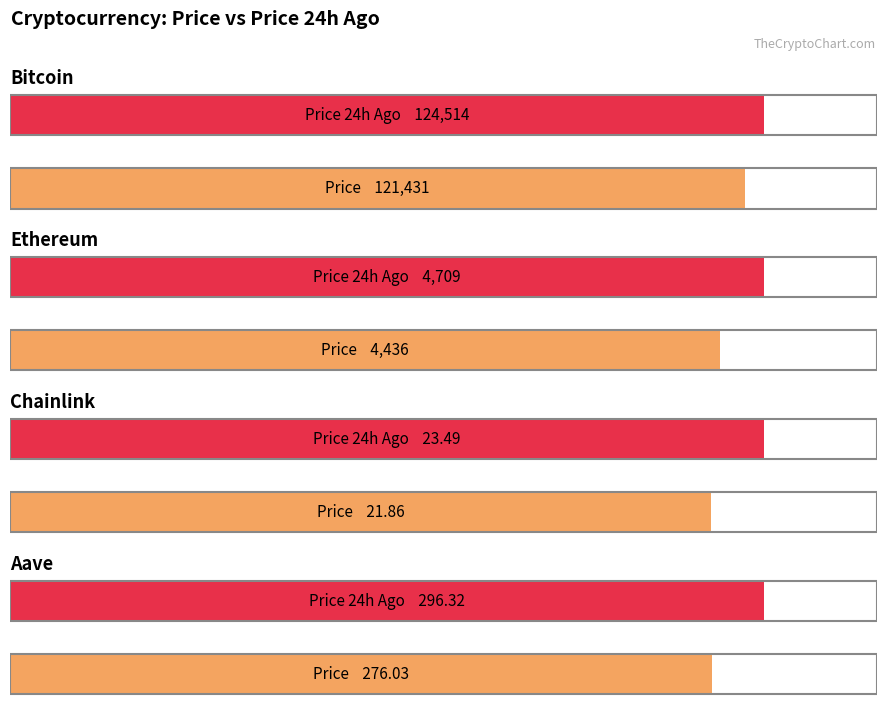

The value of price at Chainlink is 21.9. True or false?

True